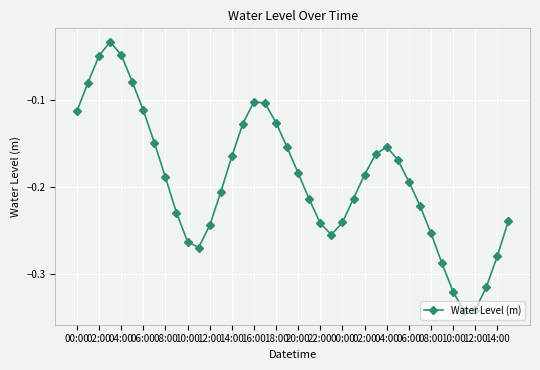

How many points are lower than both their immediate neighbors (excluding endpoints)?

3